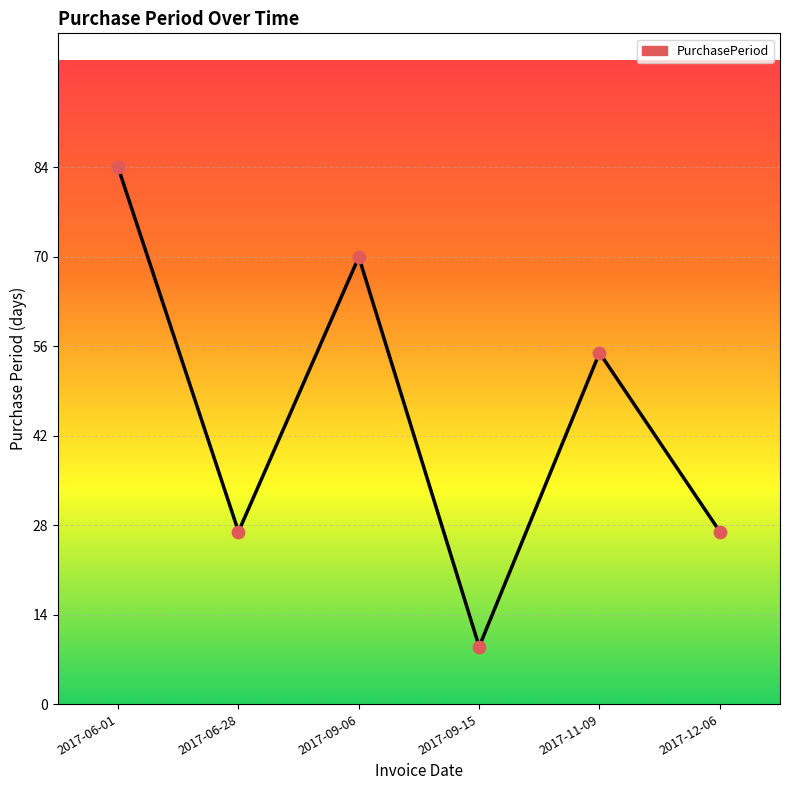

What is the ratio of the value at 2017-06-28 to the value at 2017-11-09?

0.5